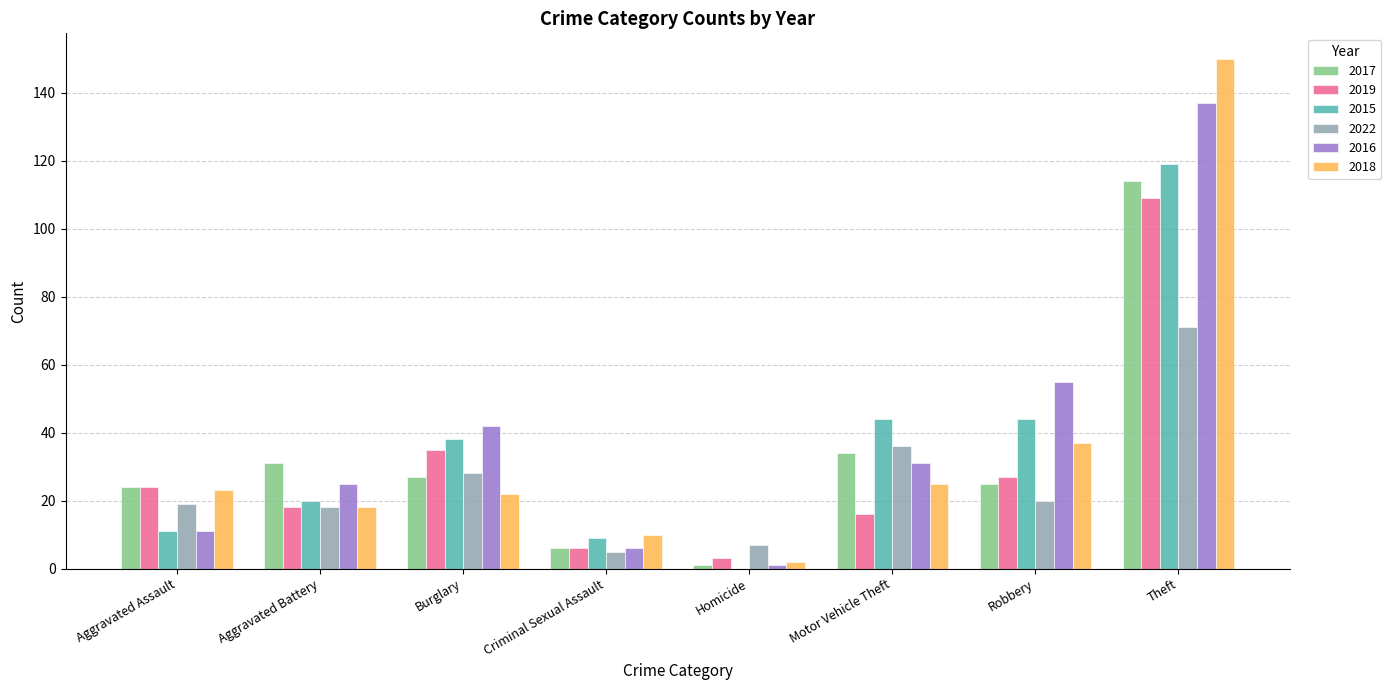

What is the sum of all 2016 values?

308